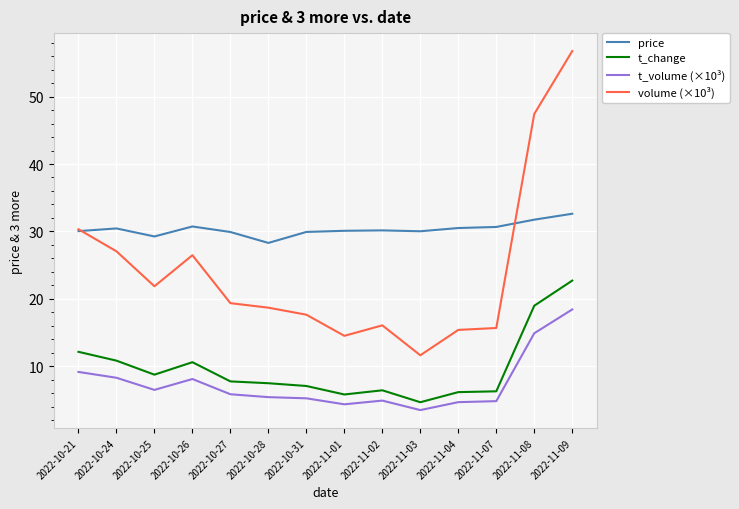

True or false: volume (×10³) has more than 0 points higher than both neighbors.

True